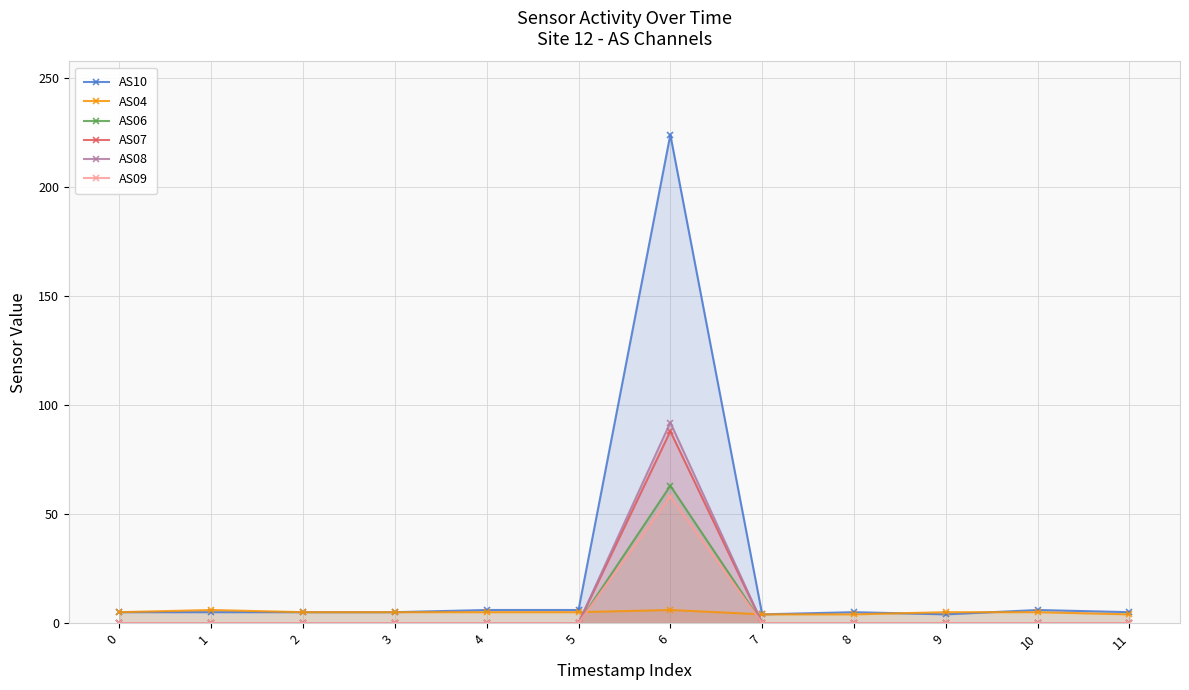

What are all the series names shown in the legend?

AS10, AS04, AS06, AS07, AS08, AS09